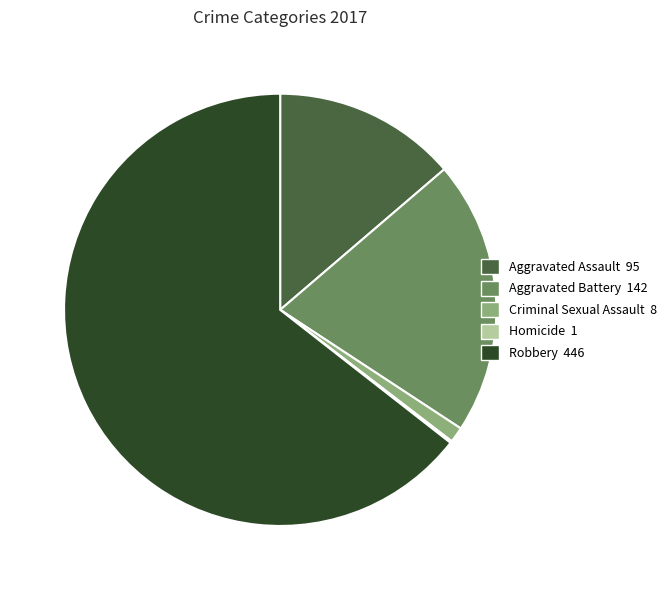

Is the sum of Criminal Sexual Assault and Aggravated Battery greater than half?

No